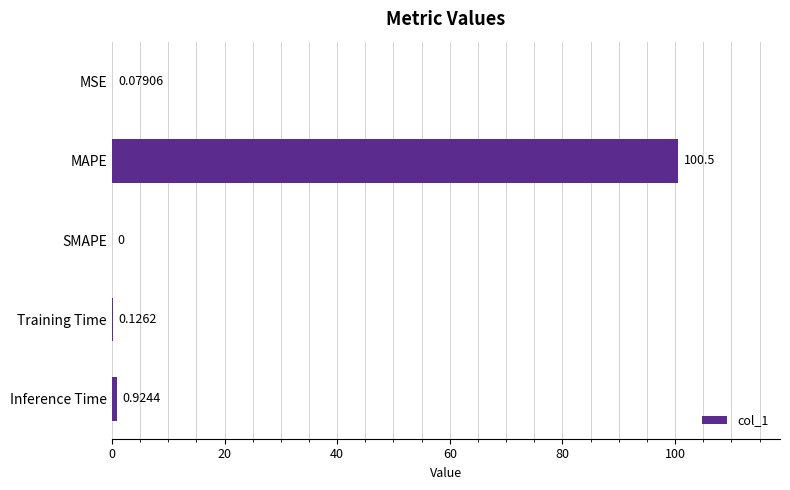

Which label corresponds to the largest value in the chart?

MAPE